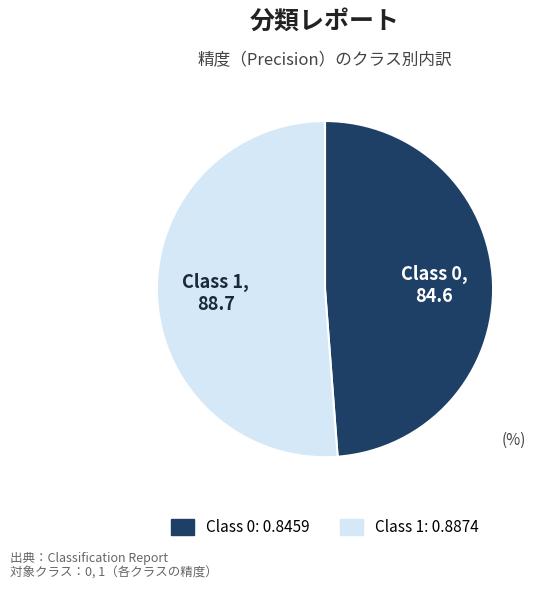

Is there any slice that represents more than half of the pie?

Yes